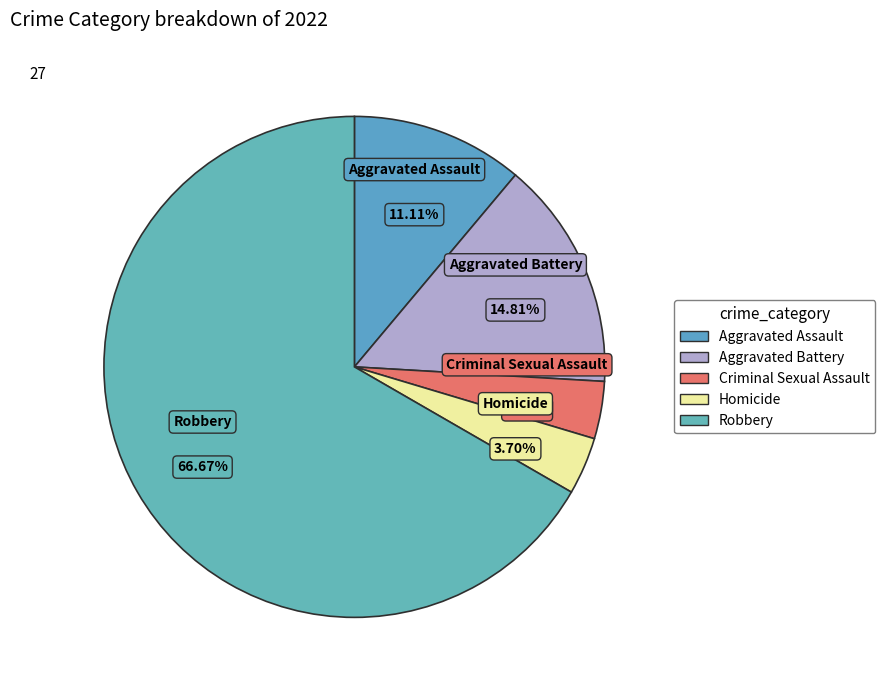

What is the ratio of the value at Robbery to the value at Aggravated Battery?

4.5